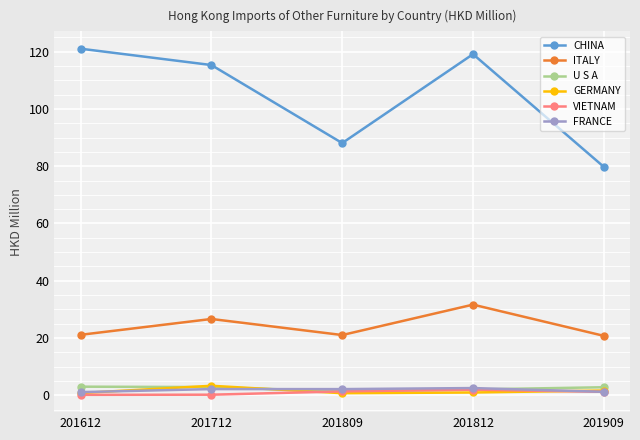

Is this an area chart (filled region under the line)?

No